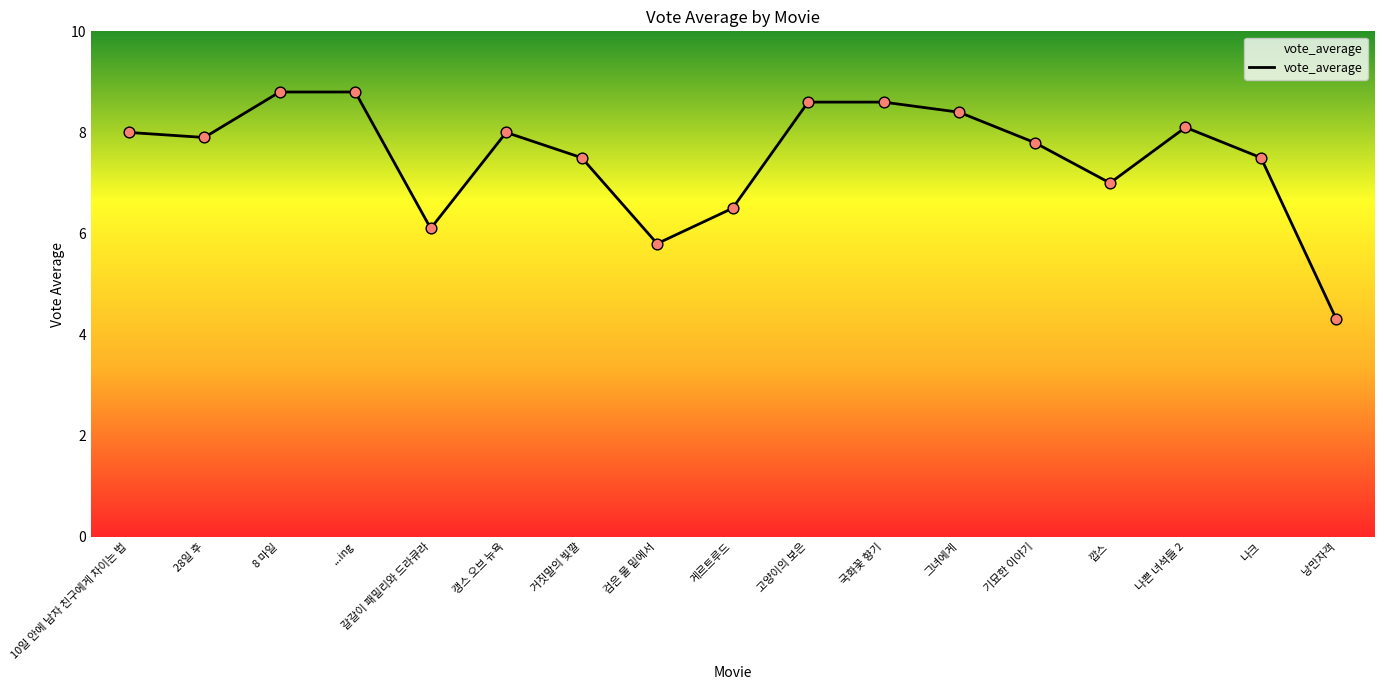

Between 8 마일 and 그녀에게, which is larger?

8 마일